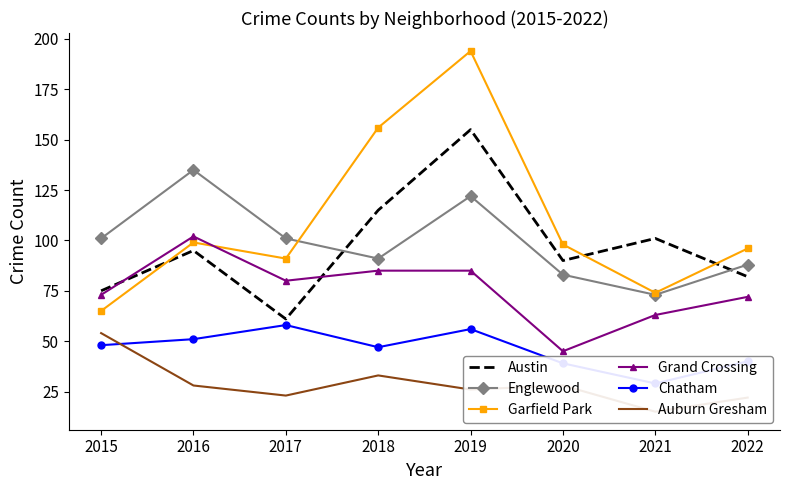

Rank the series by their maximum value, from lowest to highest.

Auburn Gresham, Chatham, Grand Crossing, Englewood, Austin, Garfield Park